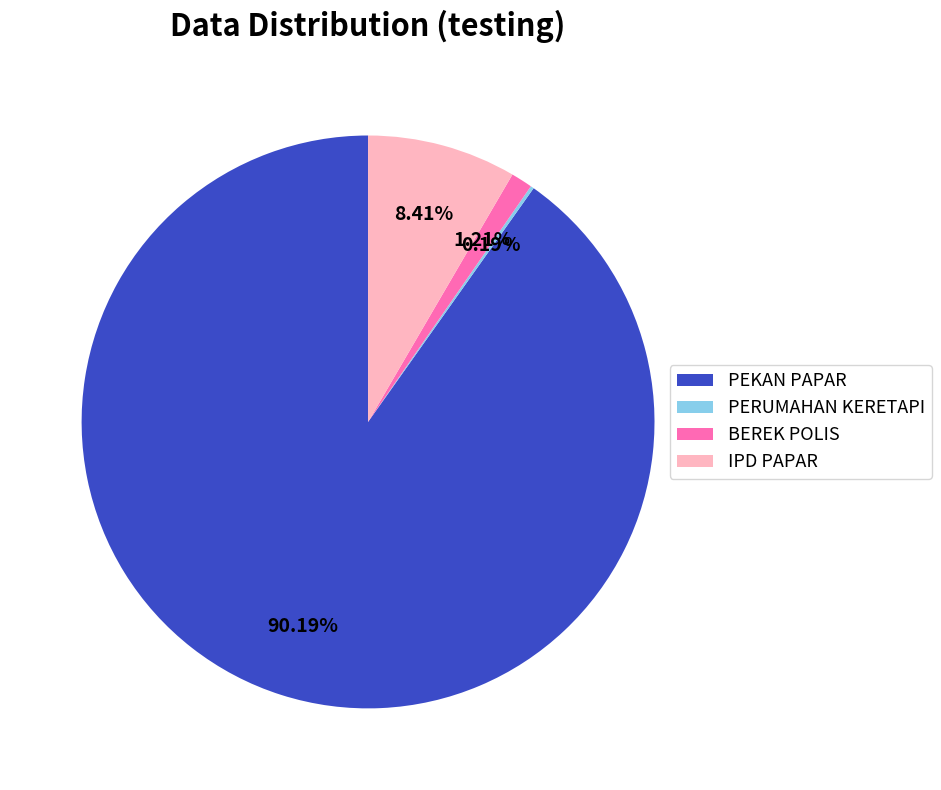

Between PEKAN PAPAR and BEREK POLIS, which is larger?

PEKAN PAPAR